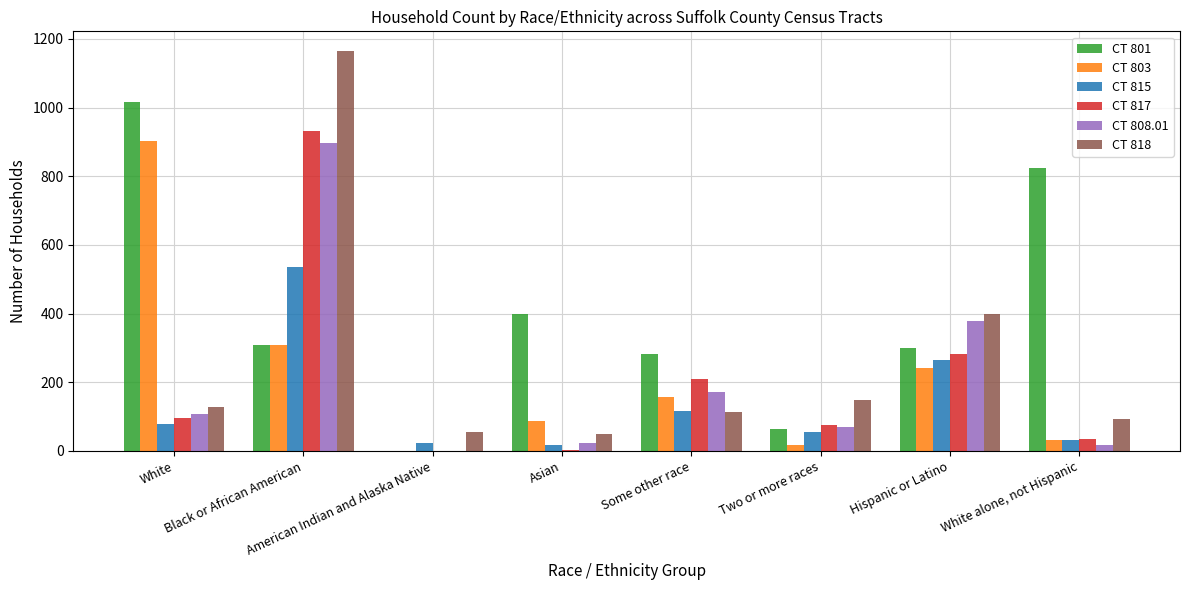

What are all the series names shown in the legend?

CT 801, CT 803, CT 815, CT 817, CT 808.01, CT 818